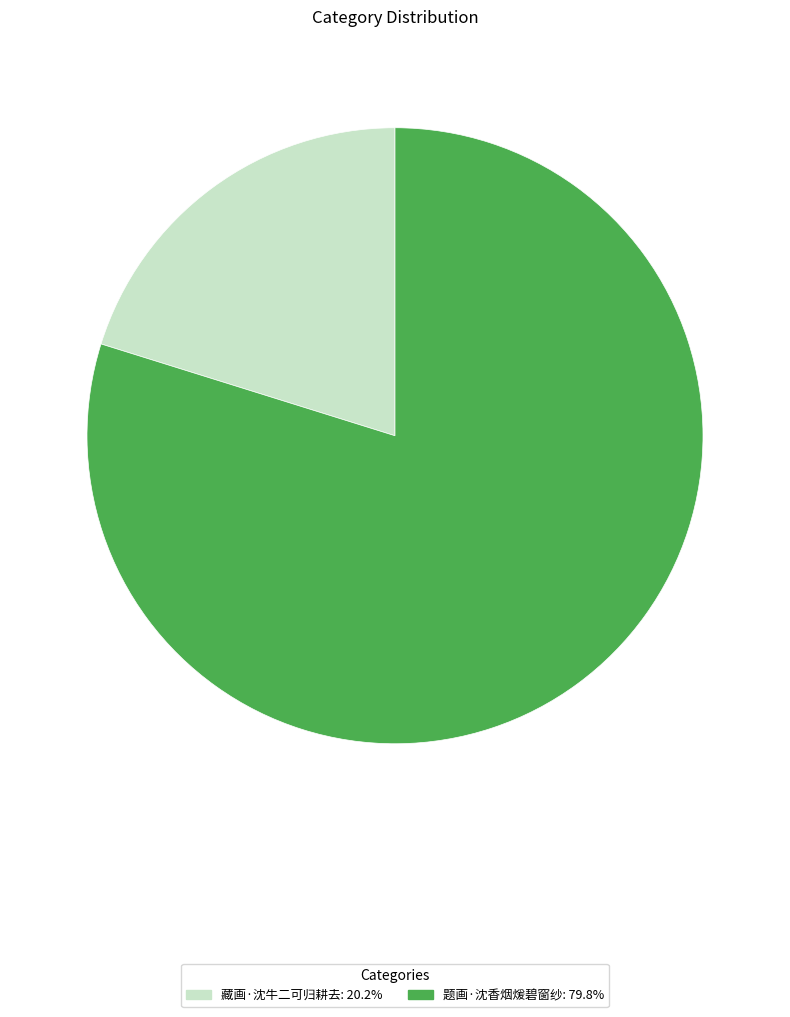

Do 题画·沈香烟煖碧窗纱 and 藏画·沈牛二可归耕去 together represent more than half of the pie?

Yes